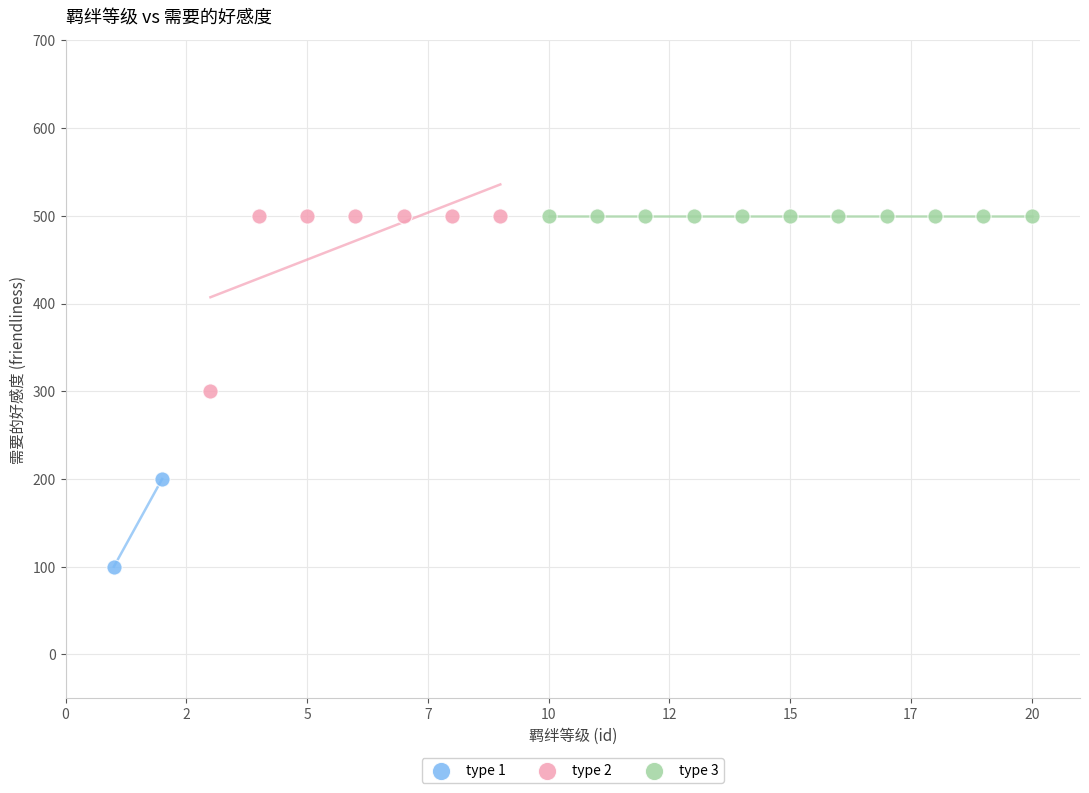

What are all the series names shown in the legend?

type 1, type 2, type 3